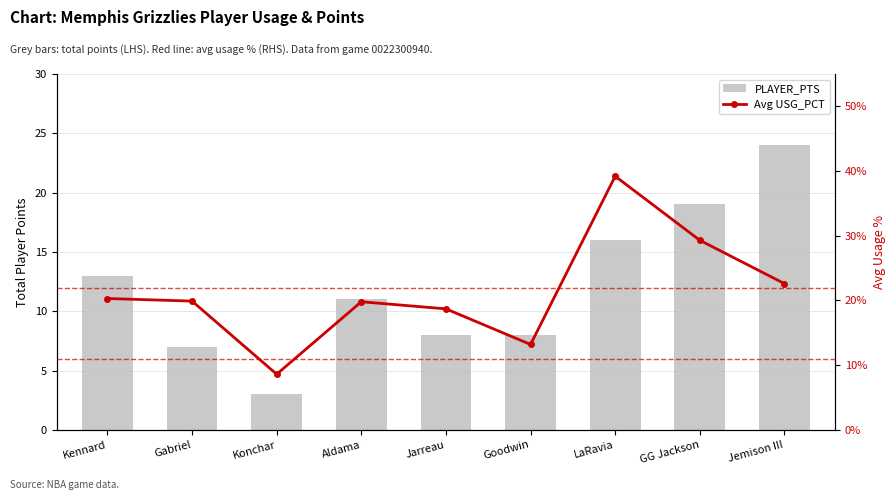

How many series are shown in this chart?

2